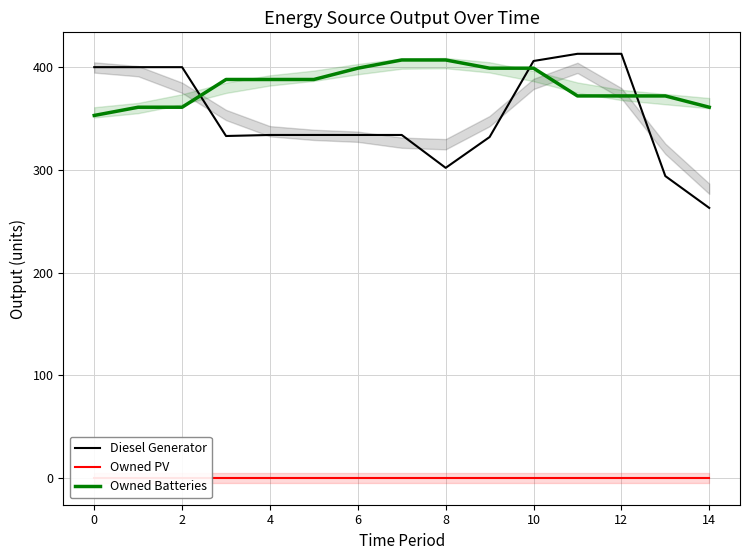

How many interior local valleys does the Diesel Generator series have?

2